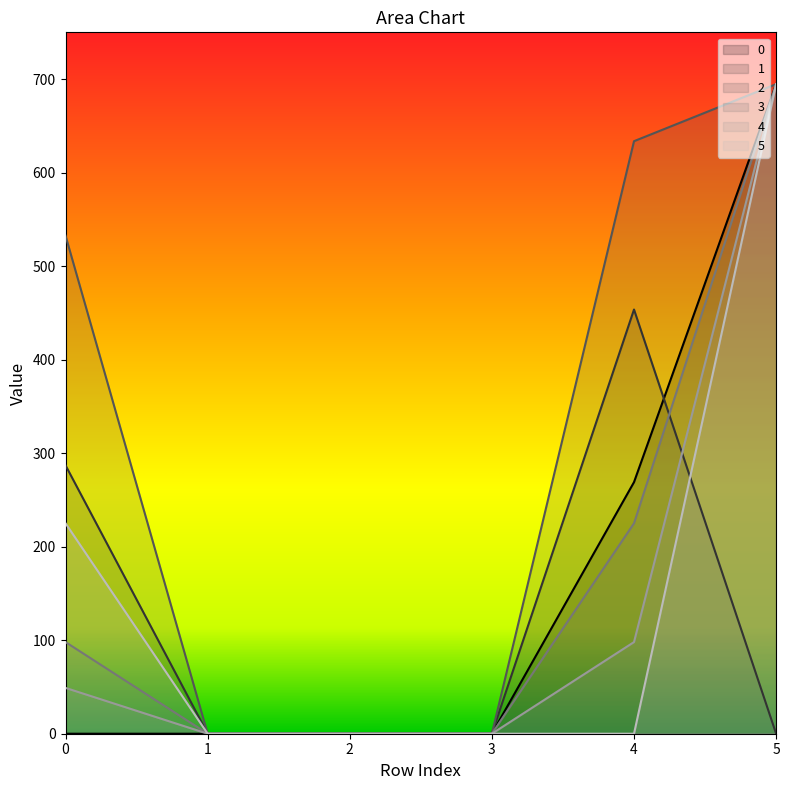

What are all the series names shown in the legend?

0, 1, 2, 3, 4, 5